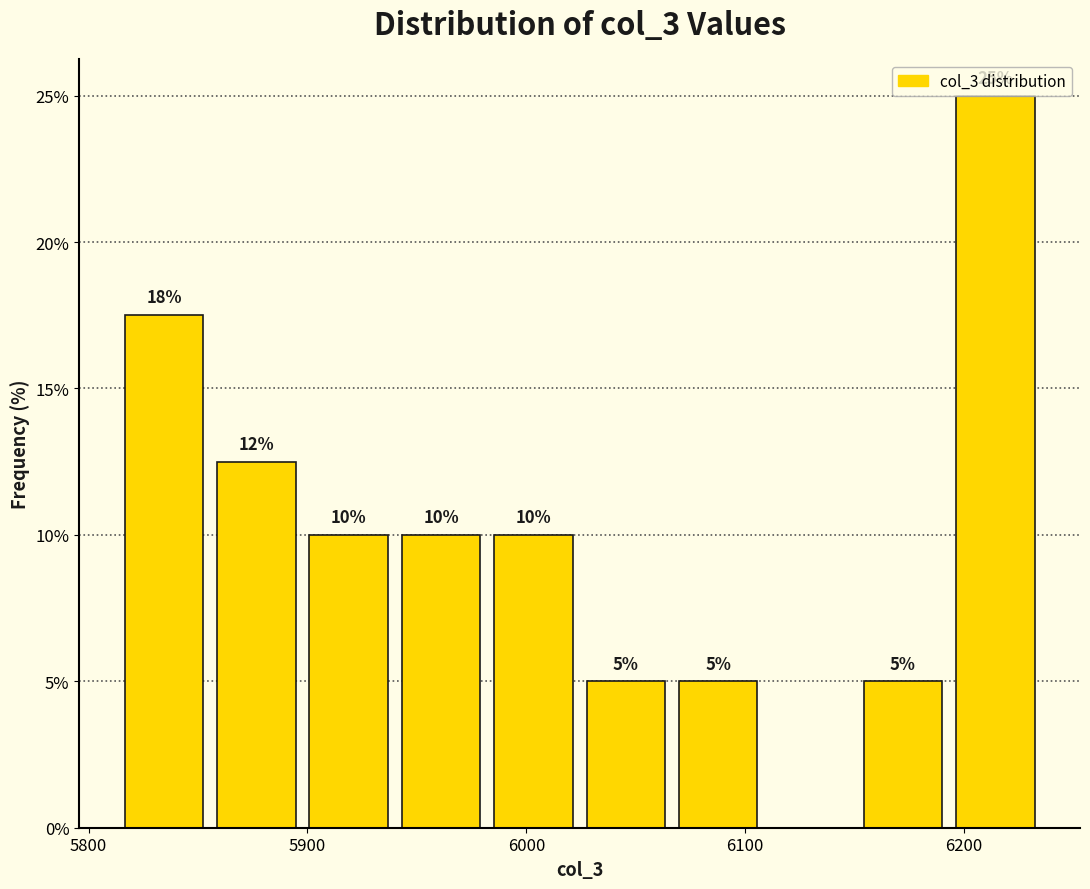

Which range on the x-axis has the tallest bar?

6190 to 6240